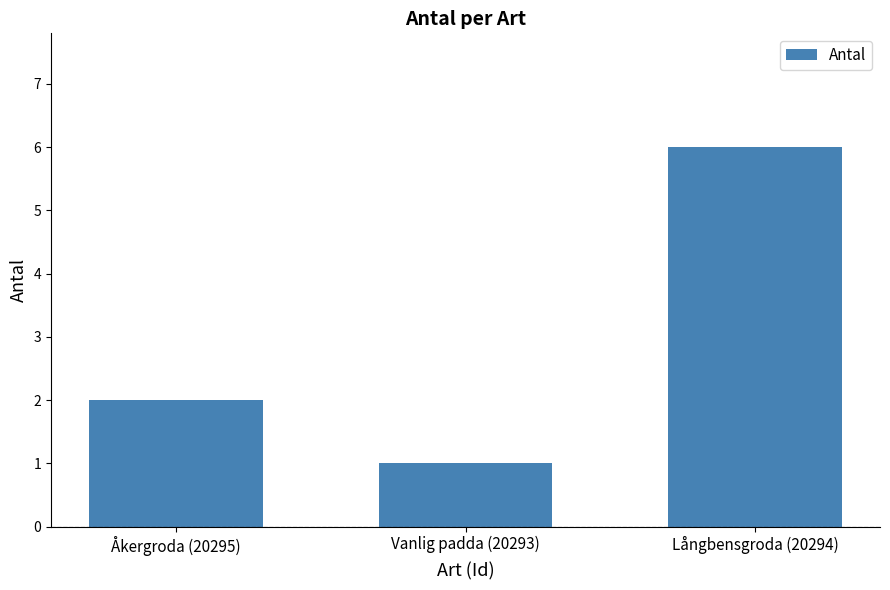

Where is the data nearest to the value 3?

Åkergroda (20295)